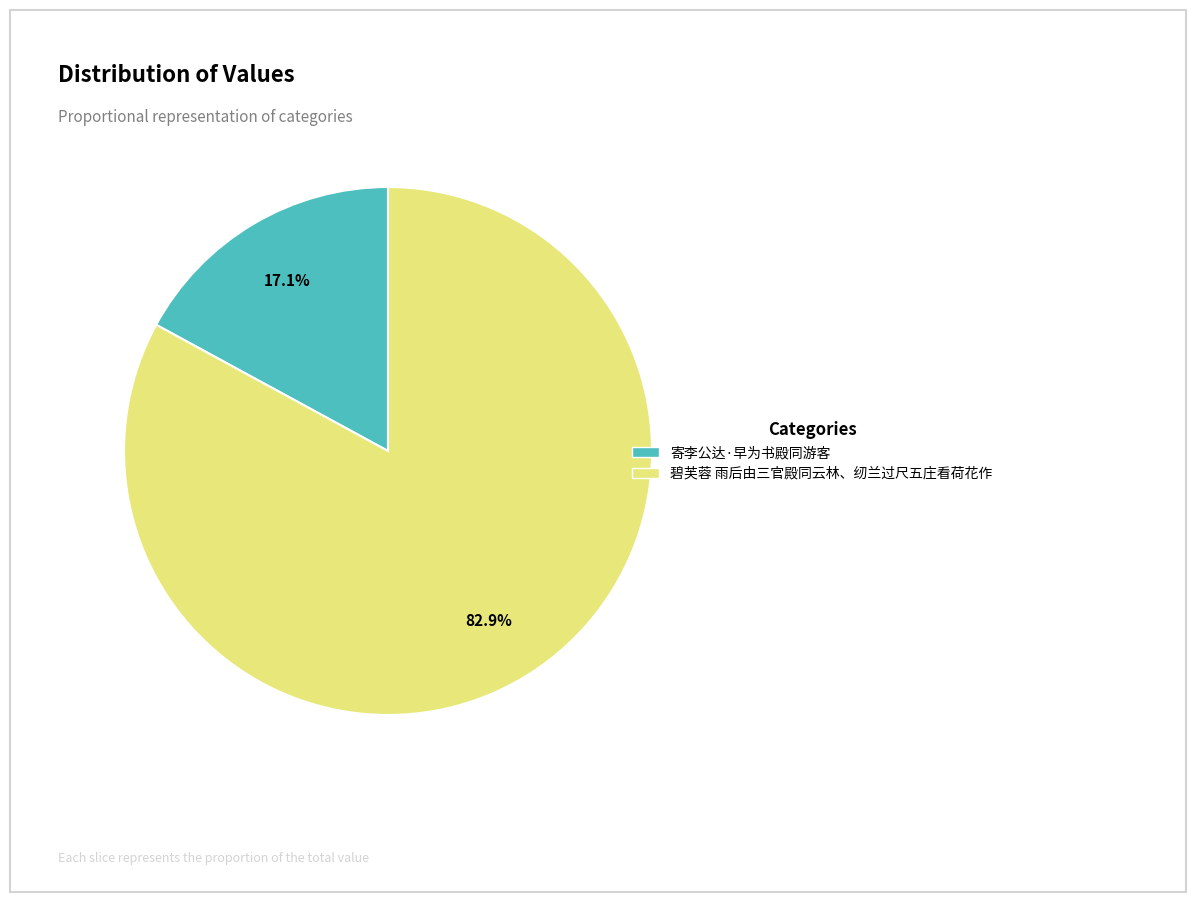

To the nearest percent, what is the average slice percentage?

50%